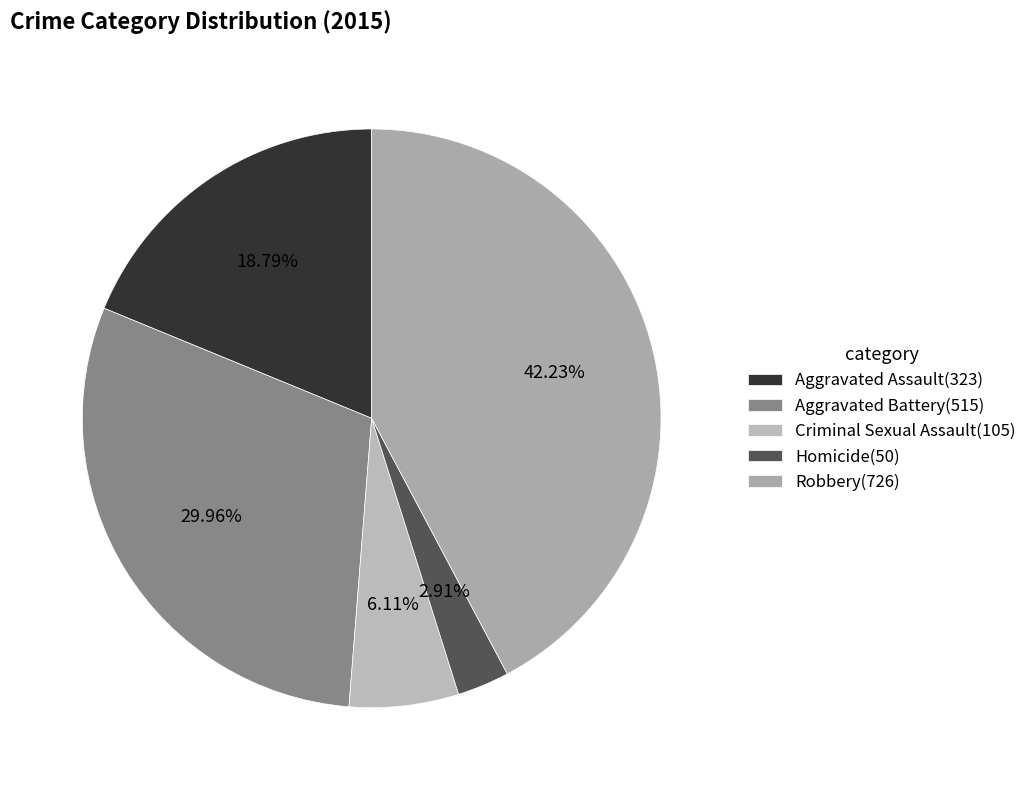

Does Aggravated Battery represent more than half of the total?

No